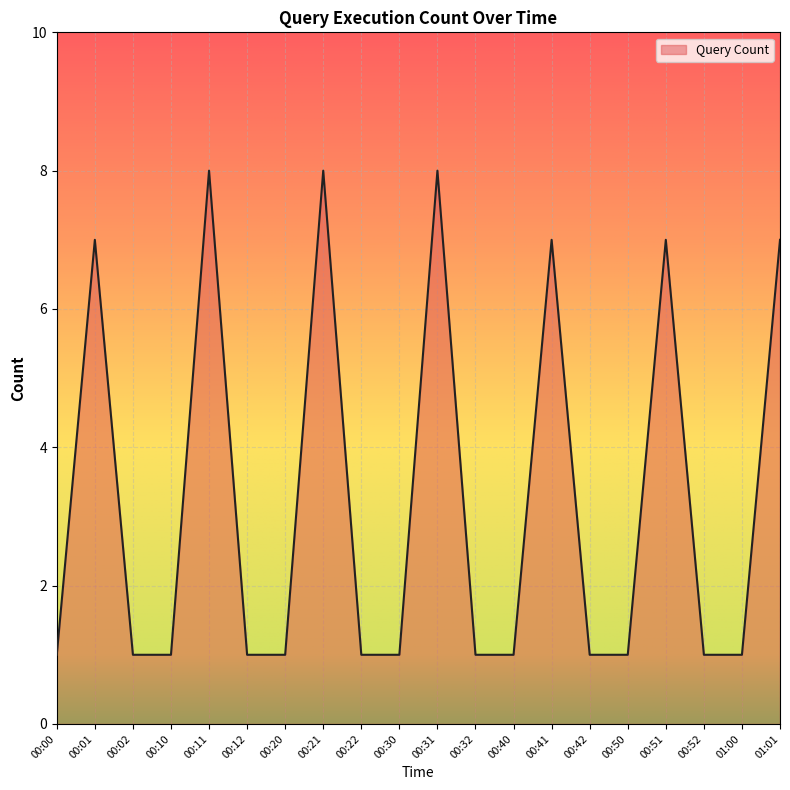

What is the greatest value displayed?

8